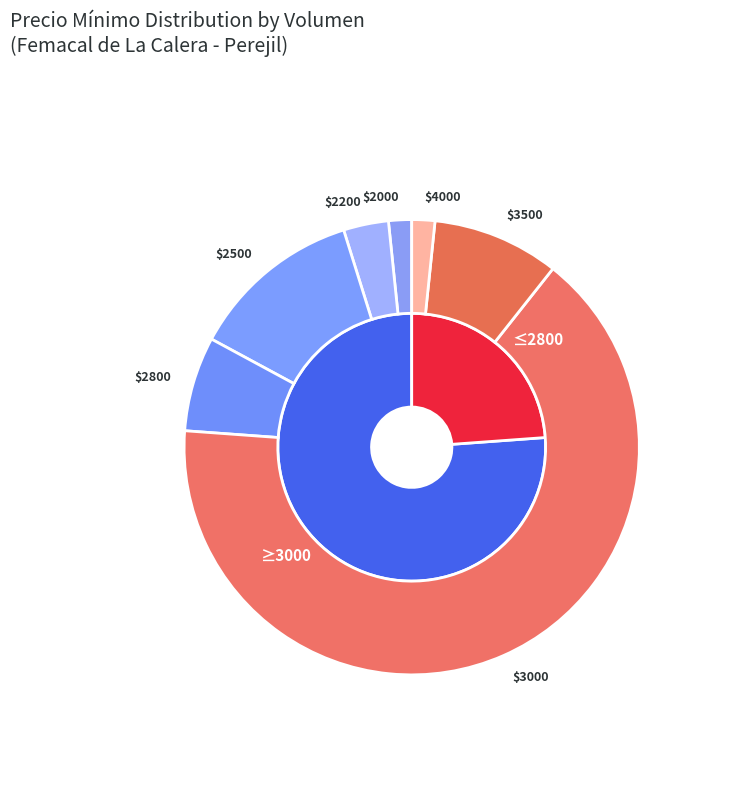

Is the sum of 2200 and 2800 greater than half?

No